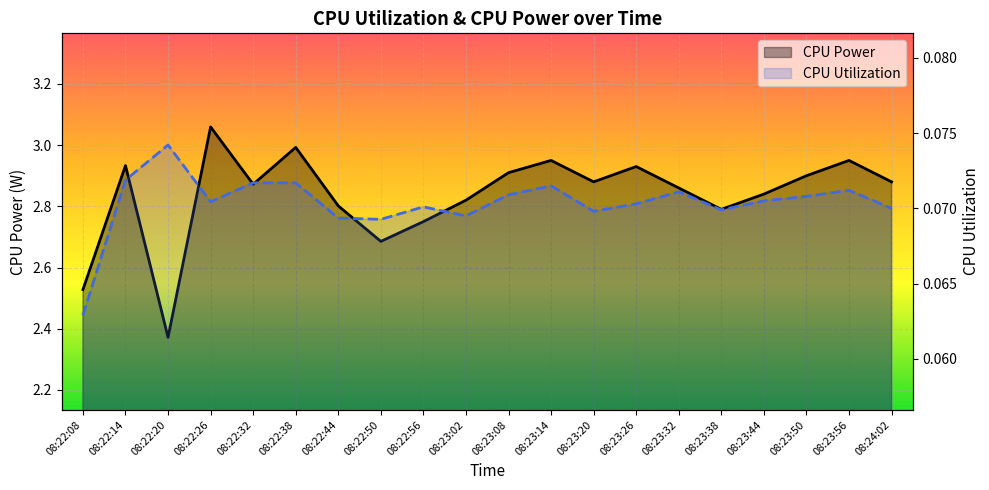

How many categories are shown in the chart?

20